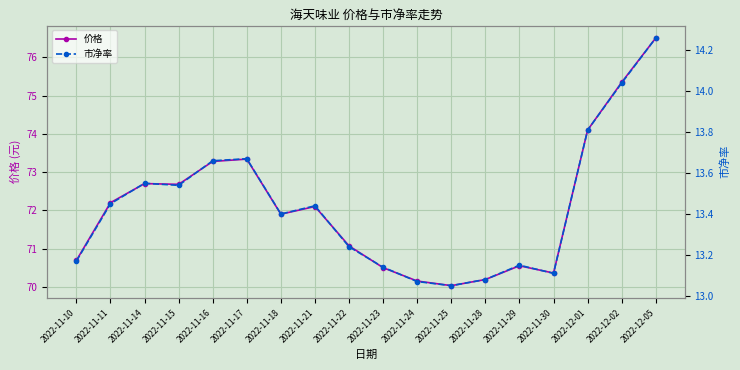

True or false: 市净率 and 价格 cross at least once.

False